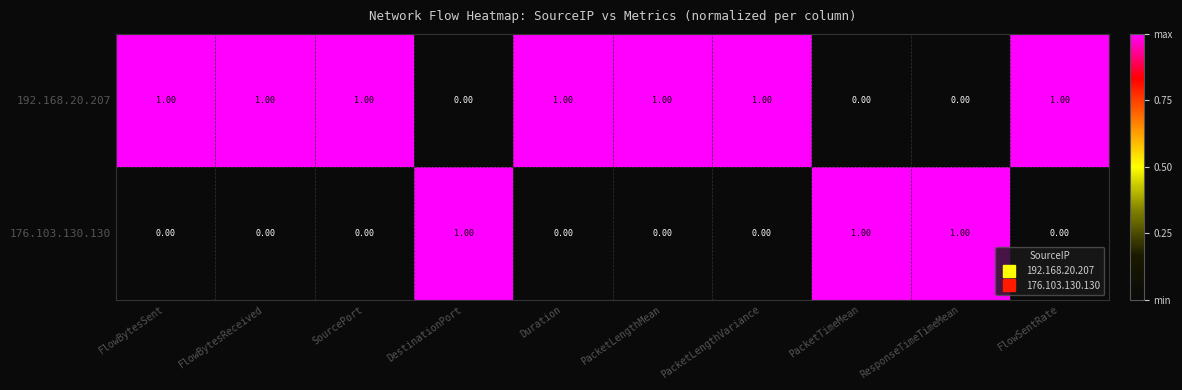

What is the sum of all 176.103.130.130 values?

3